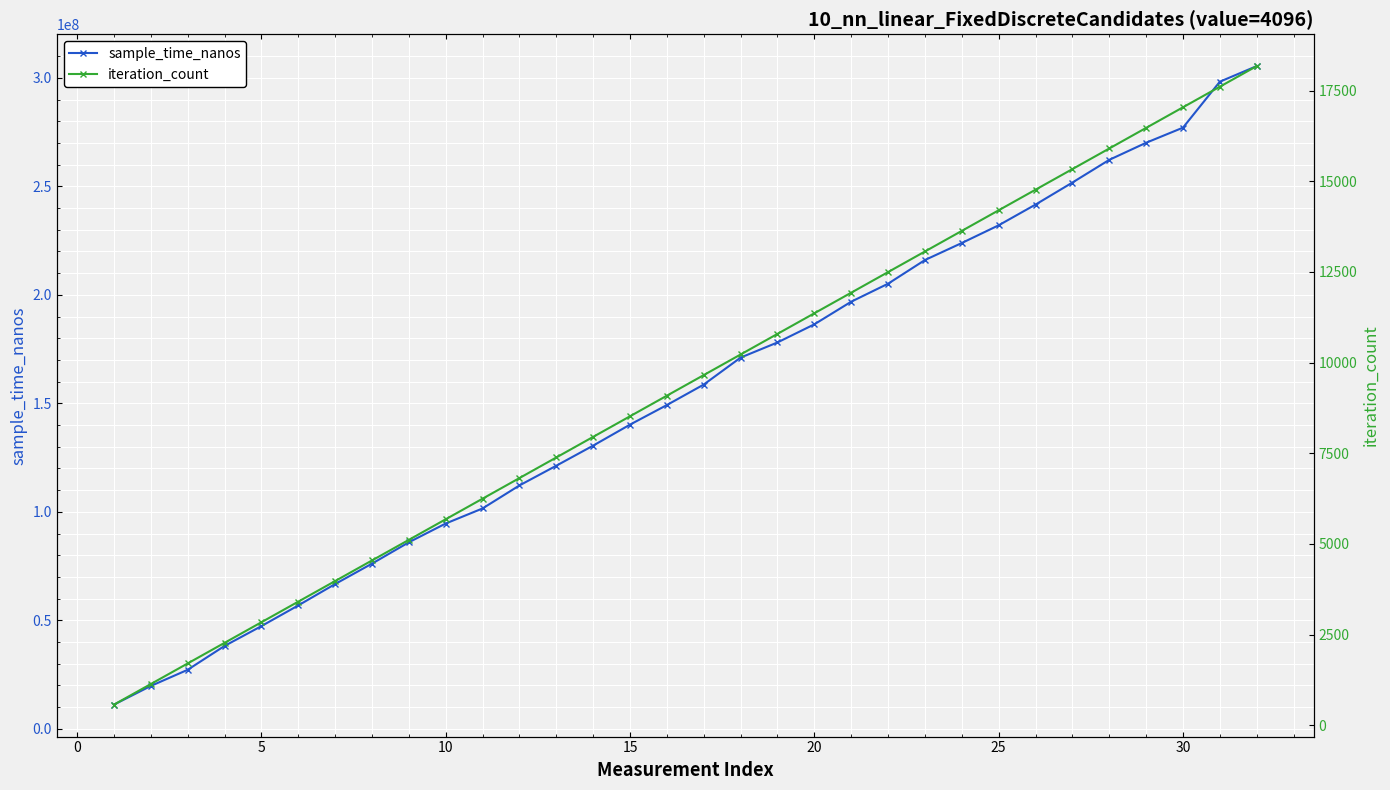

True or false: iteration_count has more than 0 interior local peaks.

False